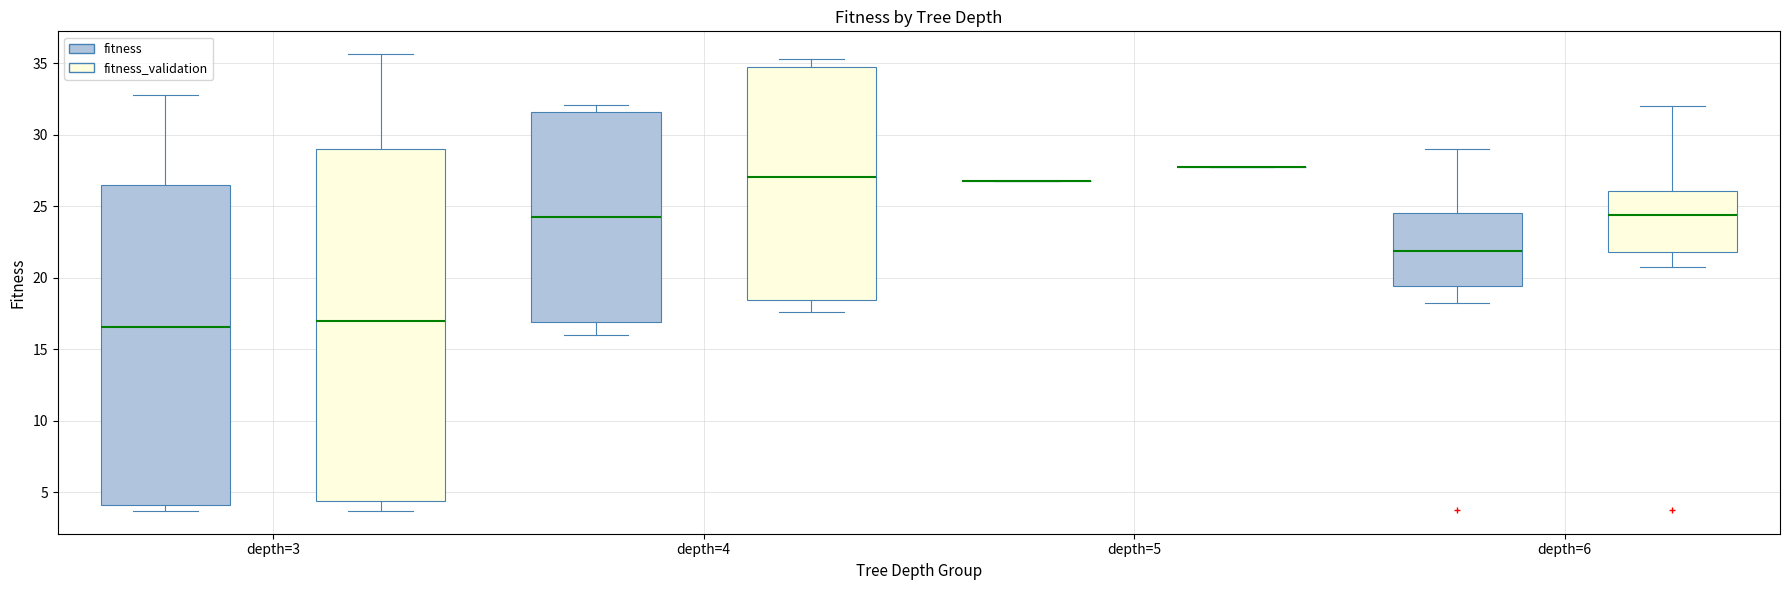

Where does the upper whisker of the box for depth=3 (fitness) end on the y-axis? The values are not printed on the chart, so give them approximately, as read against the axis.

33.0